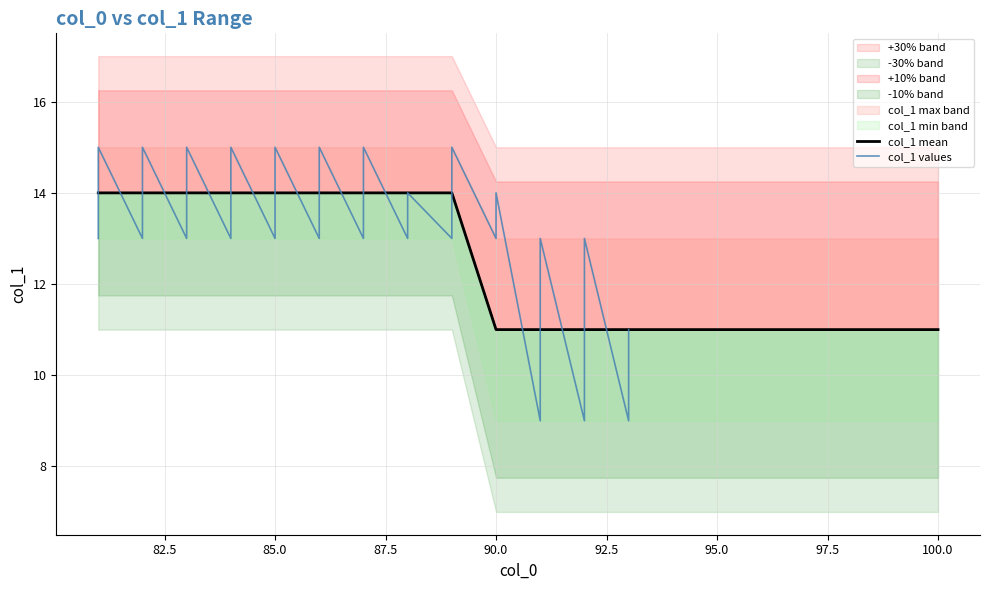

What is the value of the col_1_mean point at the 14th from the left?

11.0